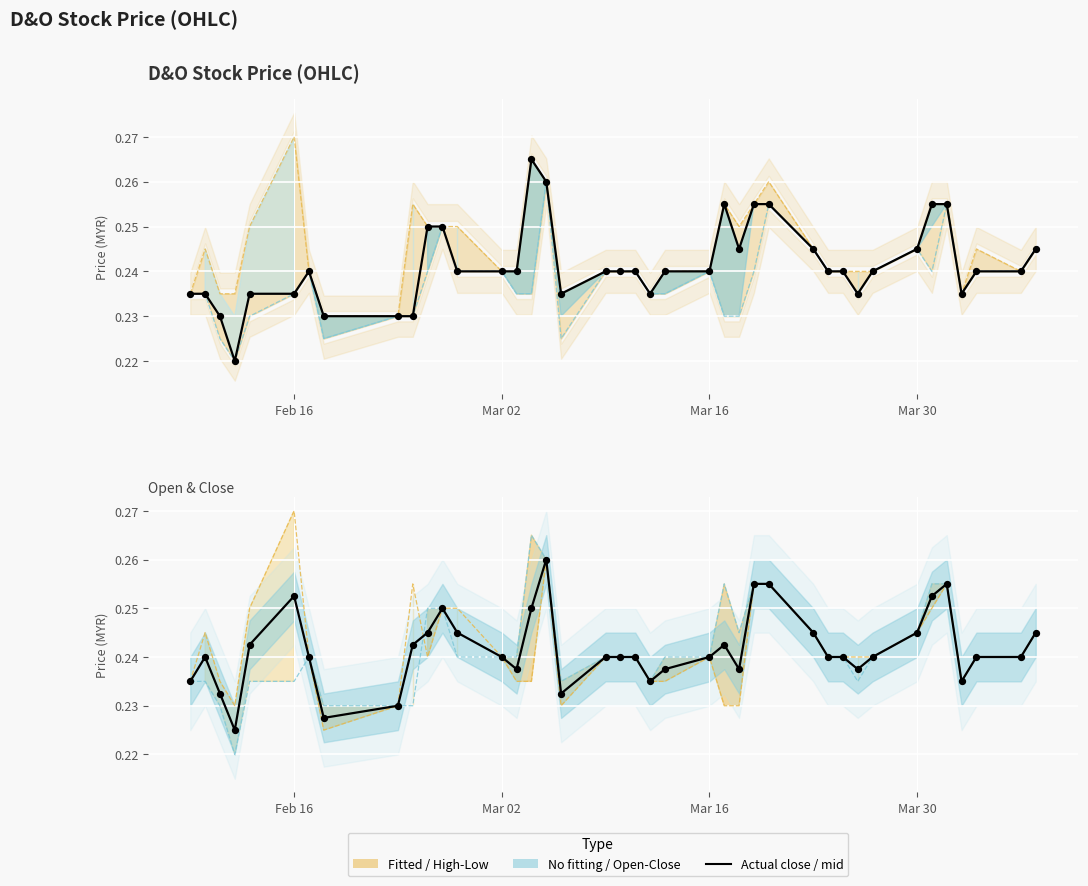

What is the total value across all series at 2015-02-13?

1.0